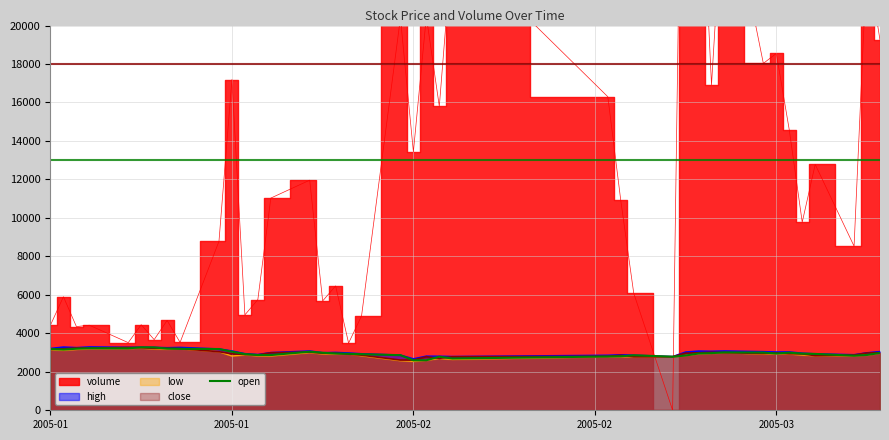

True or false: the data shows 4049.7 at 36.

False